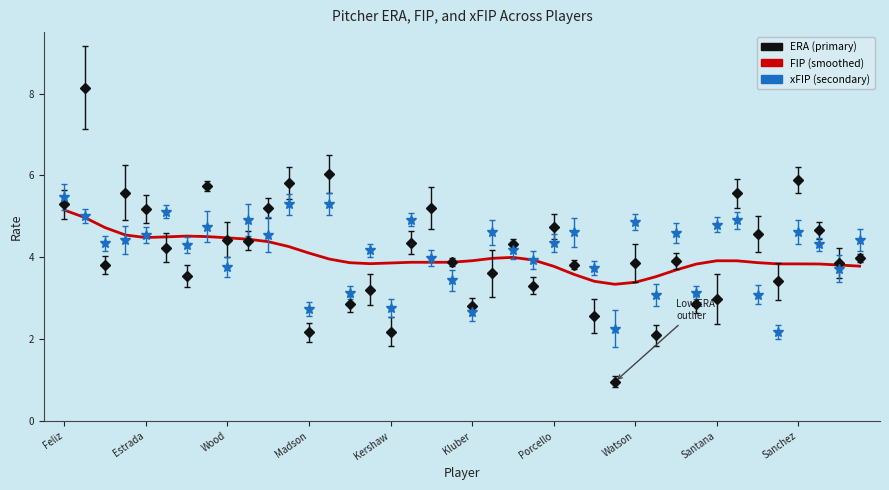

How many intersections are there between ERA and xFIP?

18